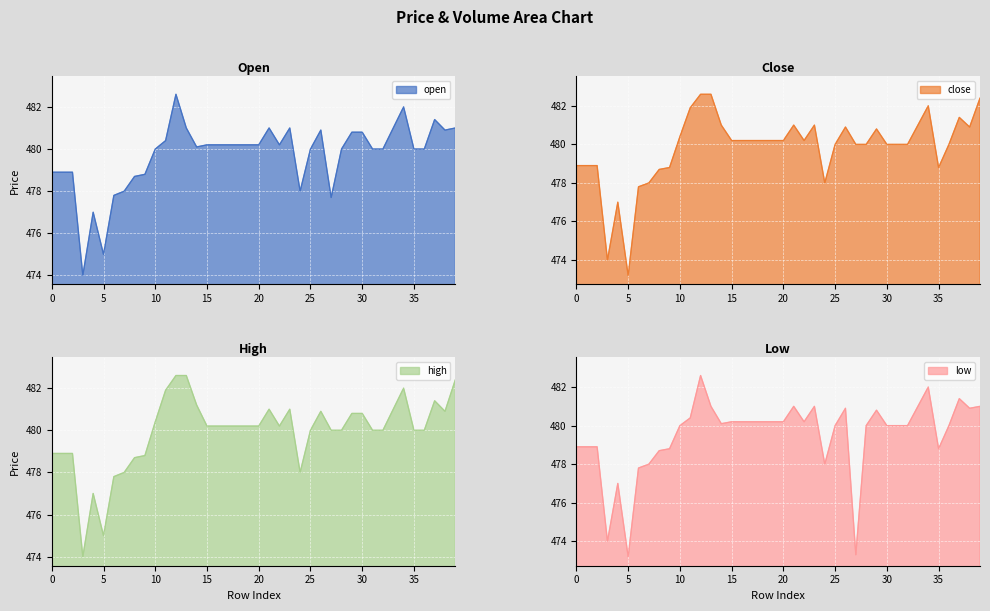

What are all the series names shown in the legend?

open, close, high, low